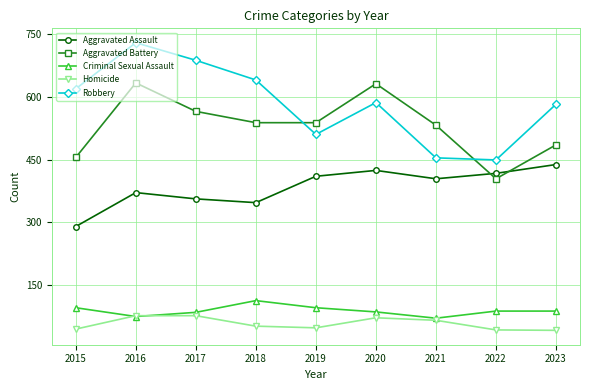

What is the smallest value displayed?

42